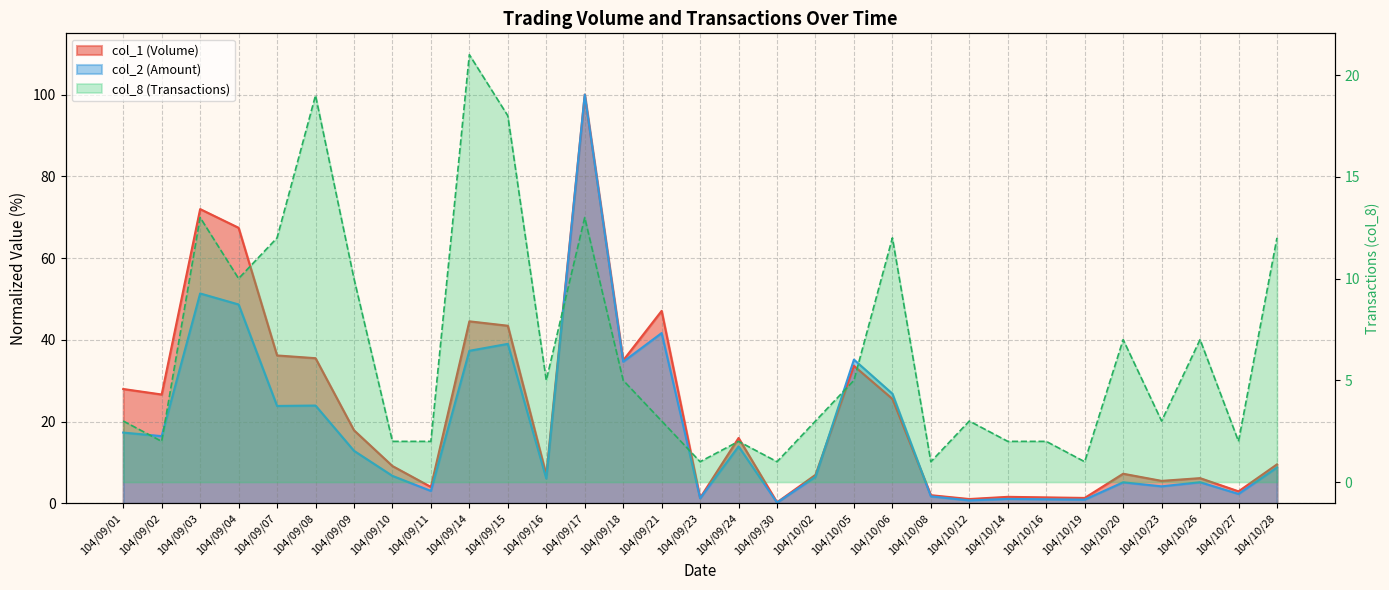

What value does the col_1 series have at 104/09/15?

43.5